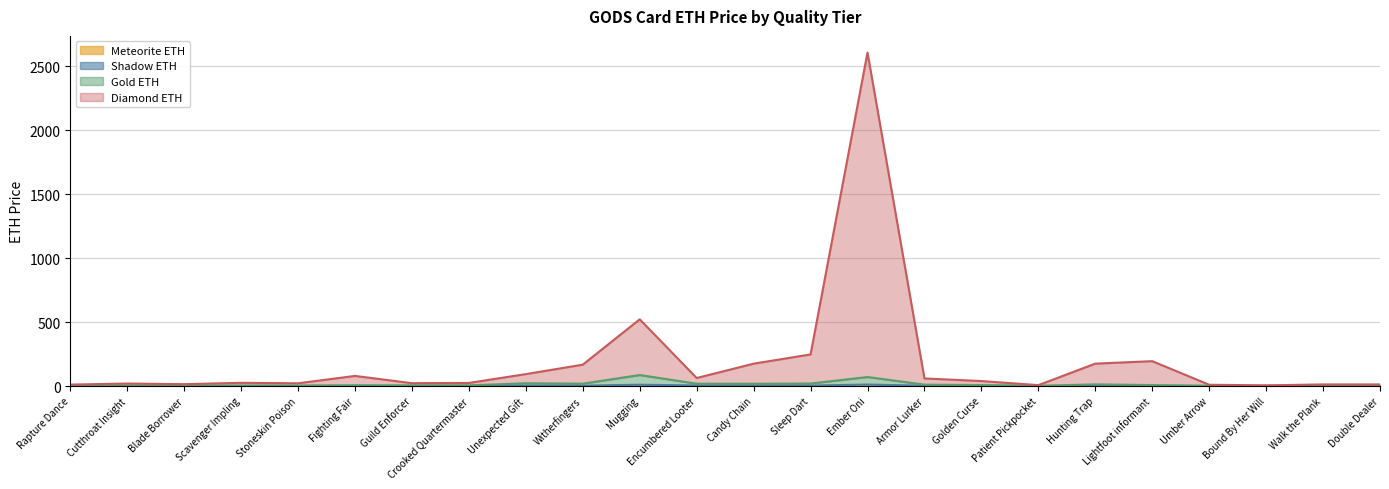

Which series has the largest range (max minus min)?

Diamond ETH